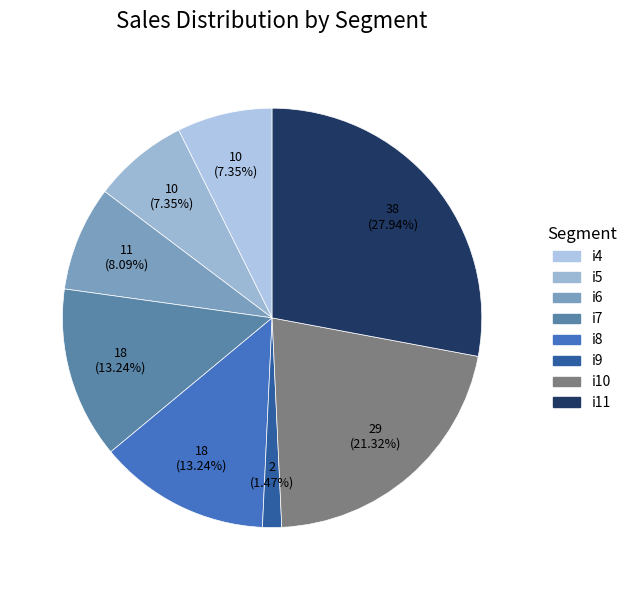

The i9 slice represents 1% of the pie. True or false?

True